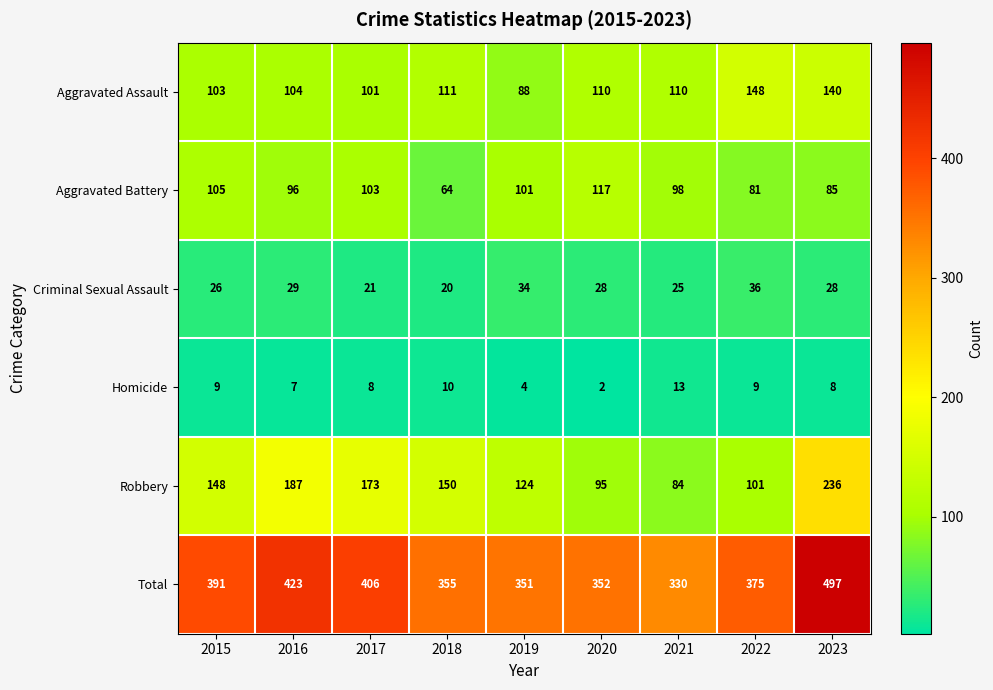

Rank the categories by Aggravated Battery value from highest to lowest.

2020, 2015, 2017, 2019, 2021, 2016, 2023, 2022, 2018